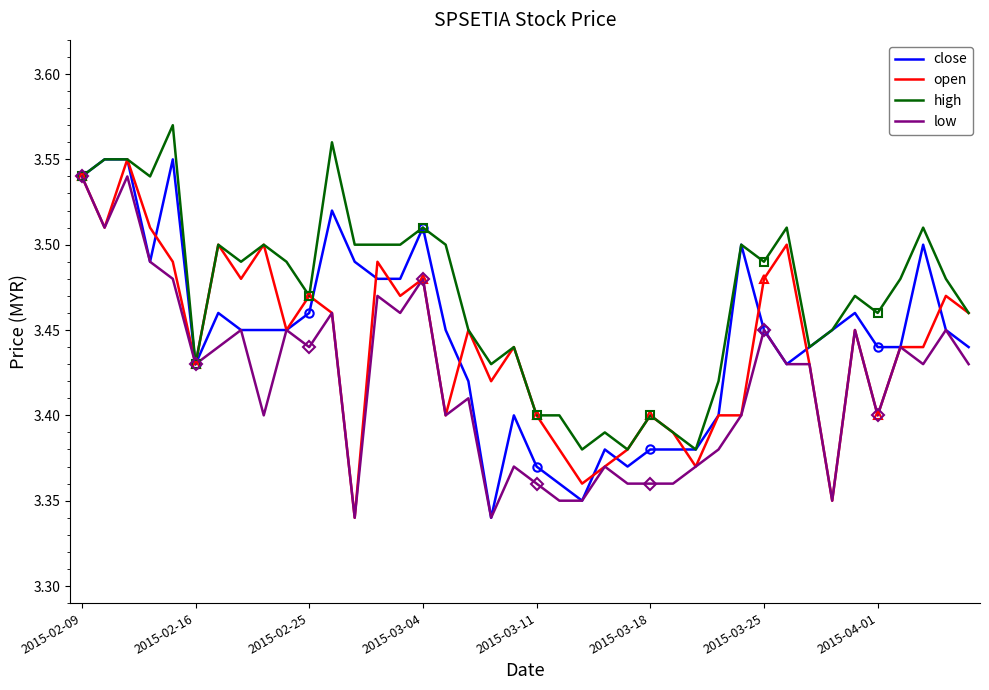

What is the maximum value shown in the chart?

3.6